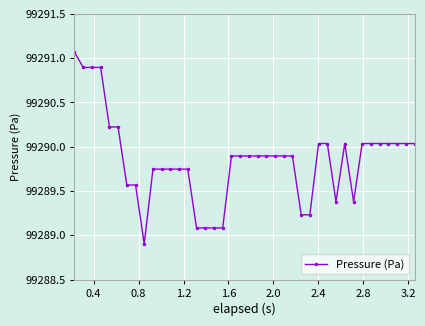

What is the minimum value shown in the chart?

99288.9